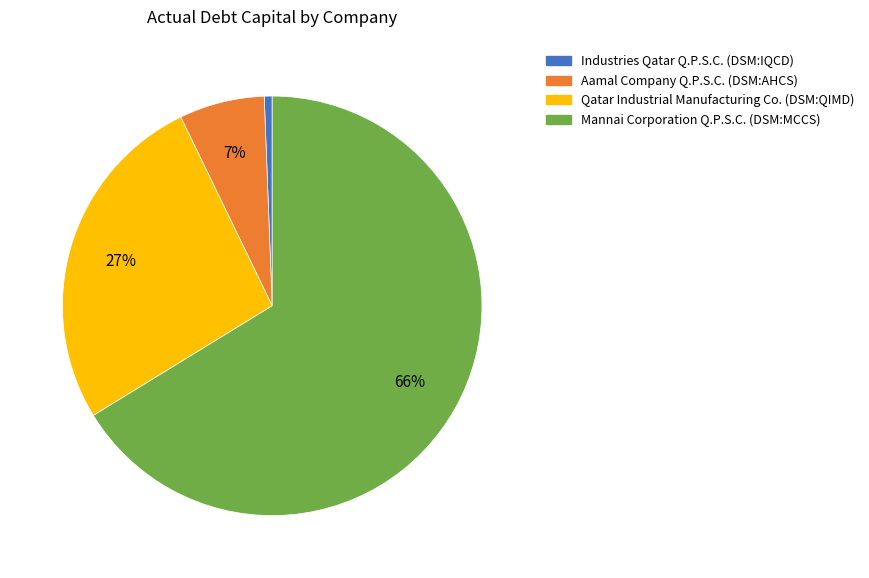

To the nearest percent, what is the average slice percentage?

25%